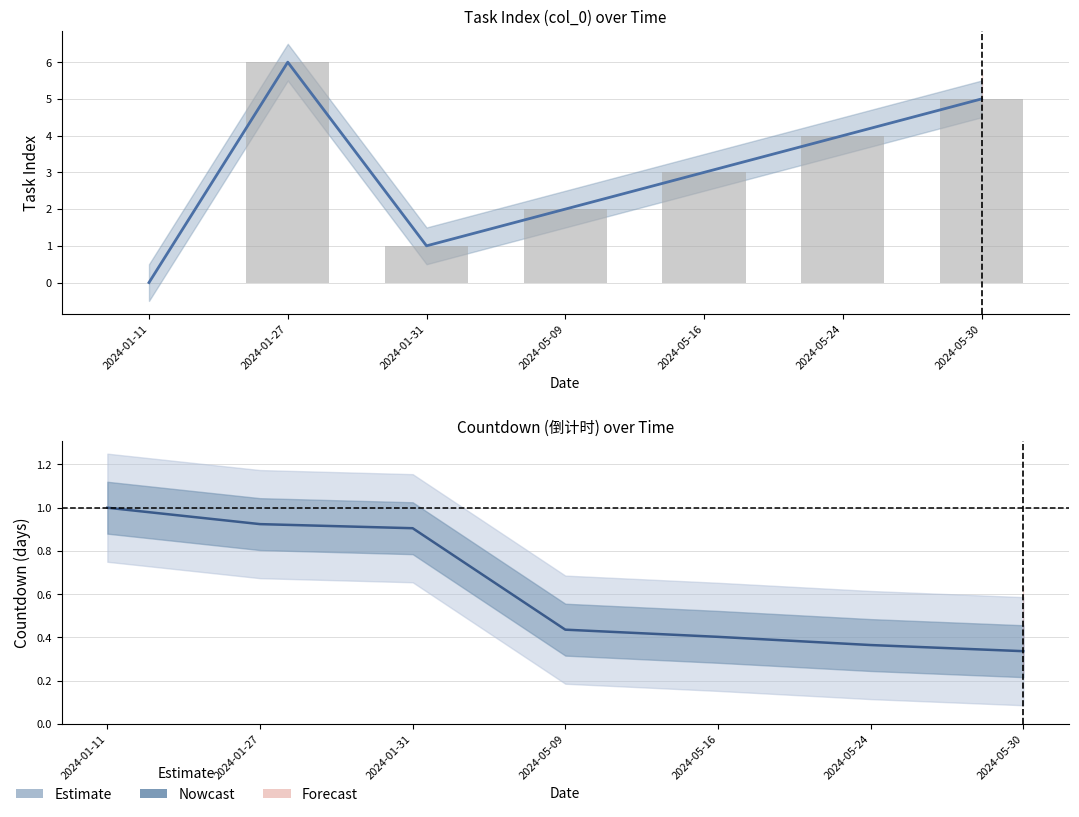

Is the value of Nowcast at 2024-05-09 greater than the value of col_0 at 2024-05-24?

No